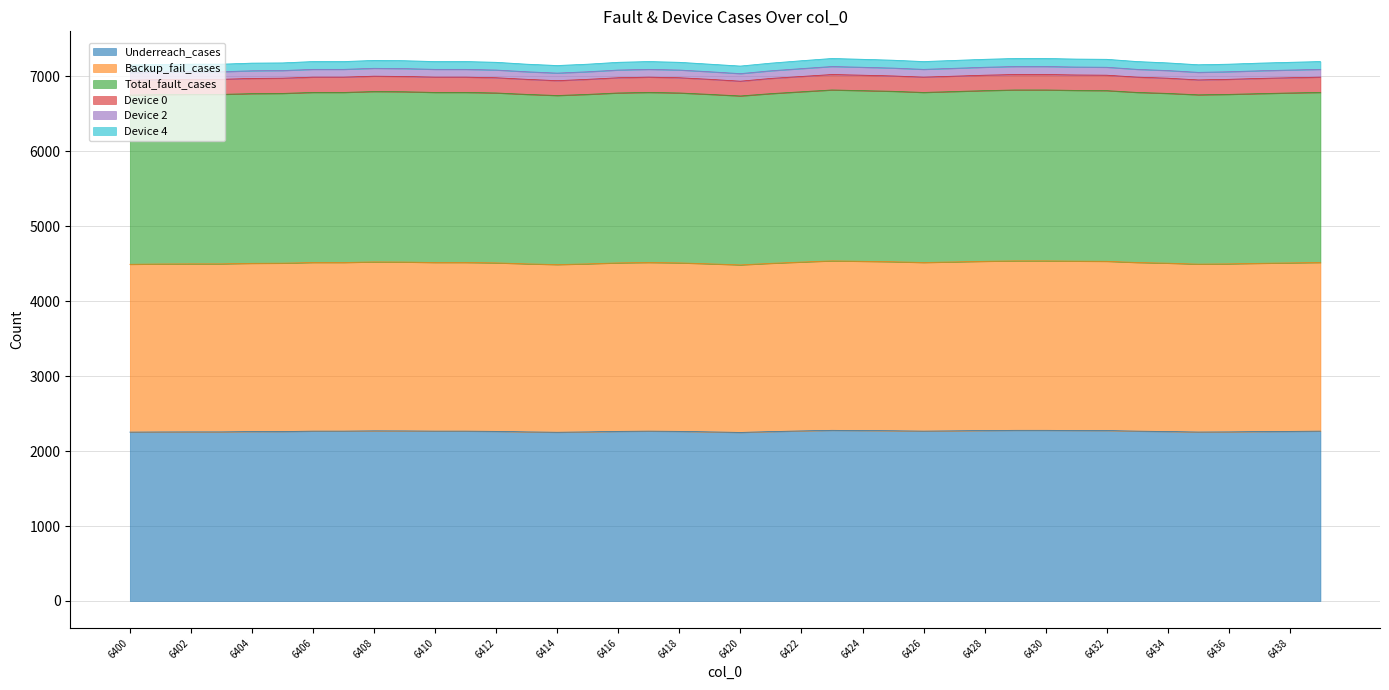

What is the difference between the maximum and minimum values in the Underreach_cases series?

28